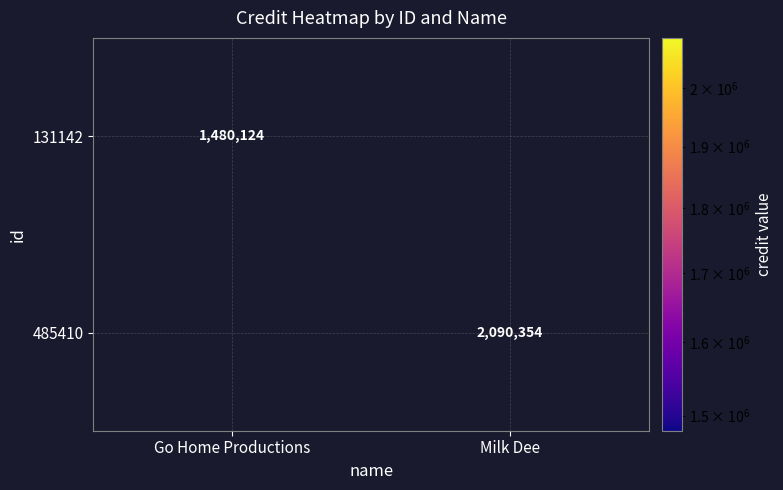

The 485410 series shows 3285150 at Milk Dee. True or false?

False